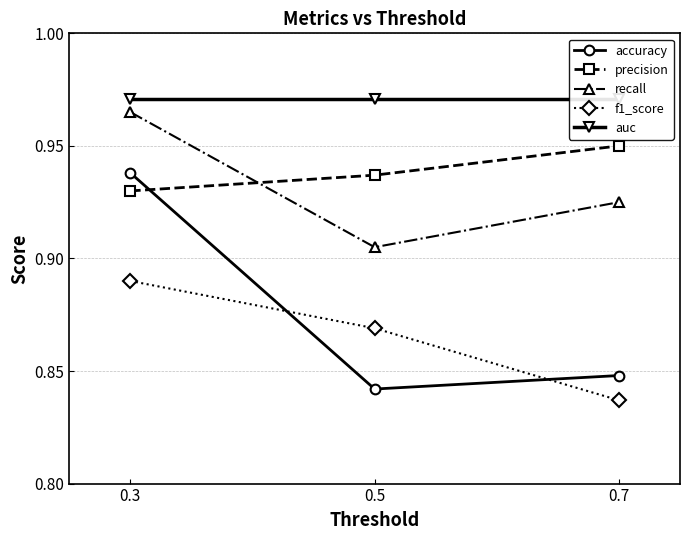

Which series has the widest spread of values?

accuracy